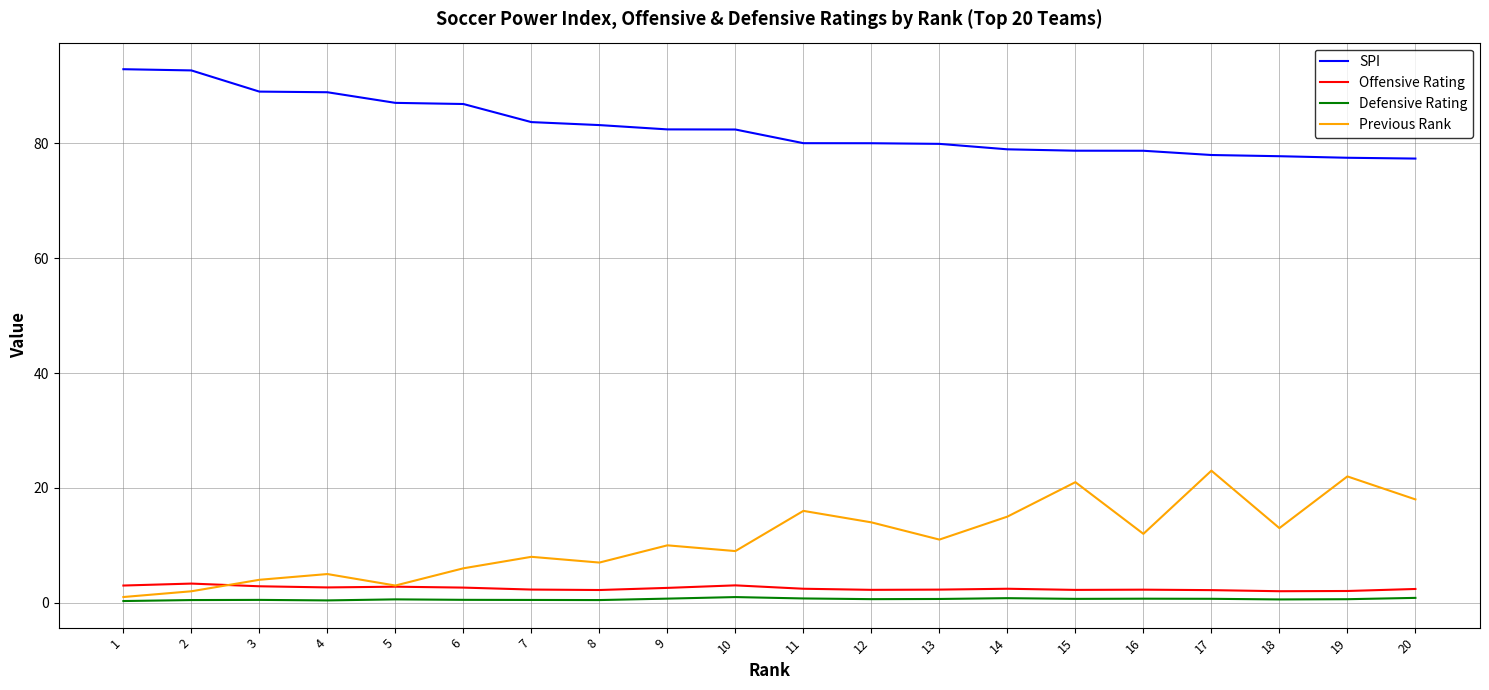

Rank the series at 14 from lowest to highest value.

Defensive Rating, Offensive Rating, Previous Rank, SPI